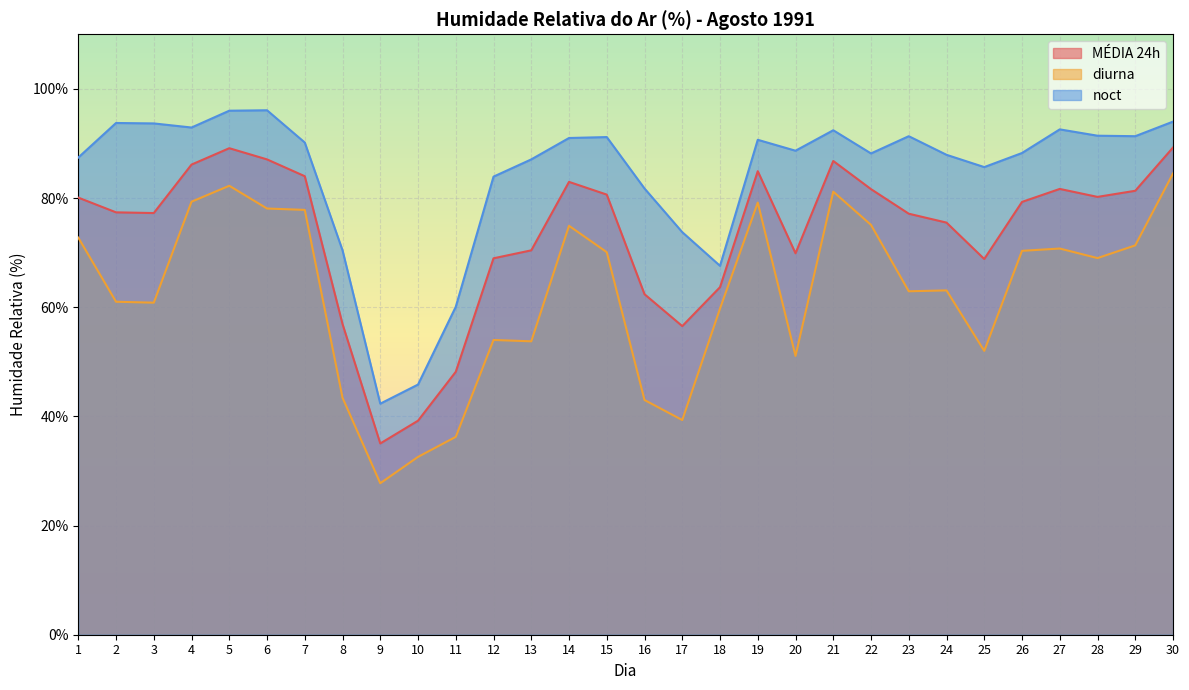

What is the value of the MÉDIA 24h point at the 13th from the left?

70.4